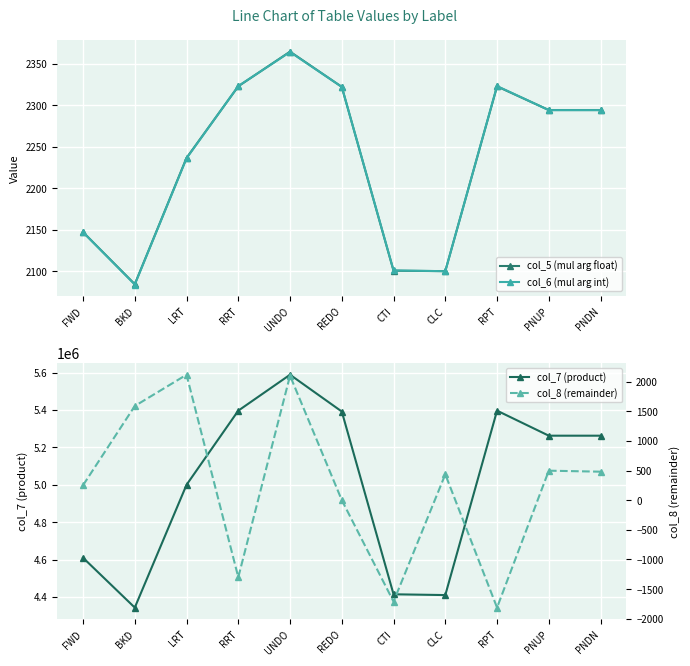

Count the number of categories in the chart.

11